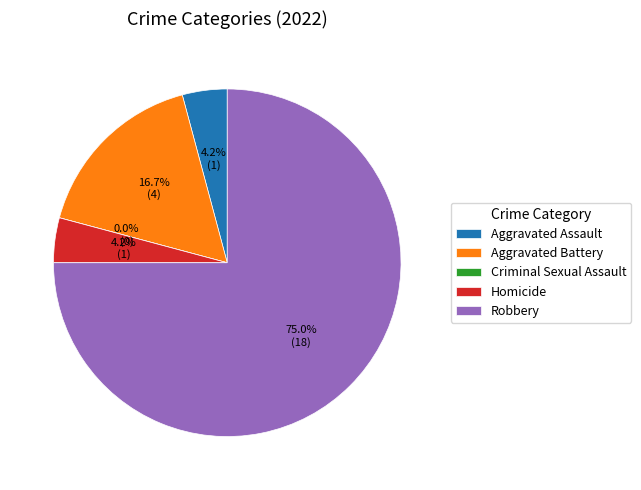

Between Aggravated Assault and Aggravated Battery, which is larger?

Aggravated Battery